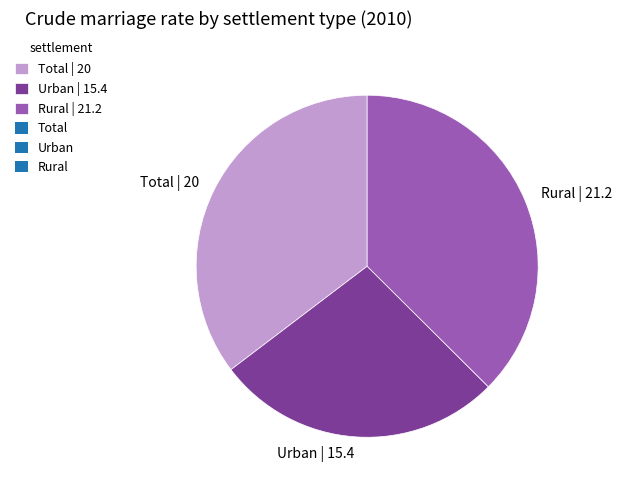

Does Urban | 15.4 account for over 50% of the chart?

No